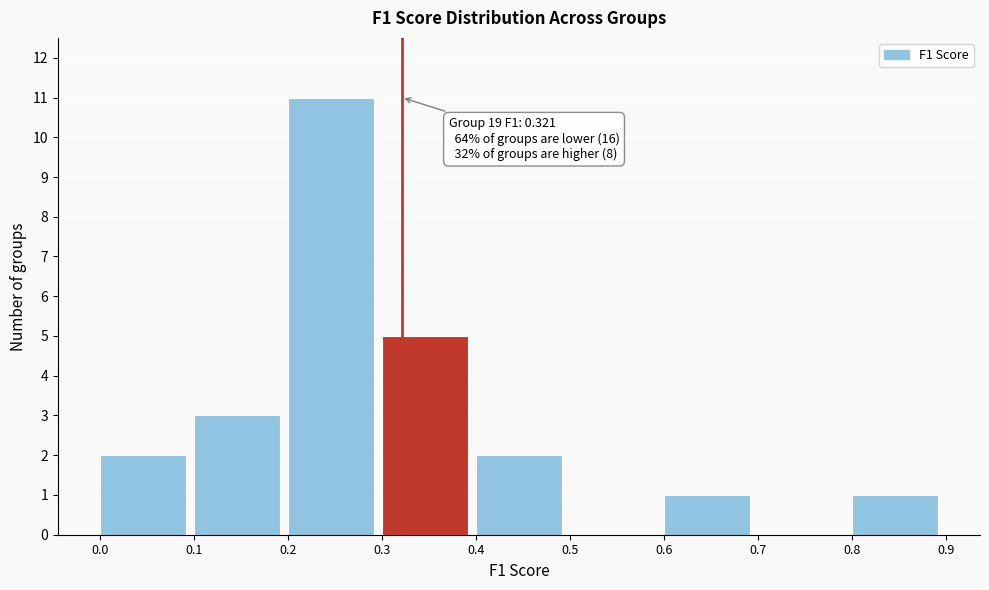

Which range on the x-axis has the tallest bar?

0.2 to 0.3